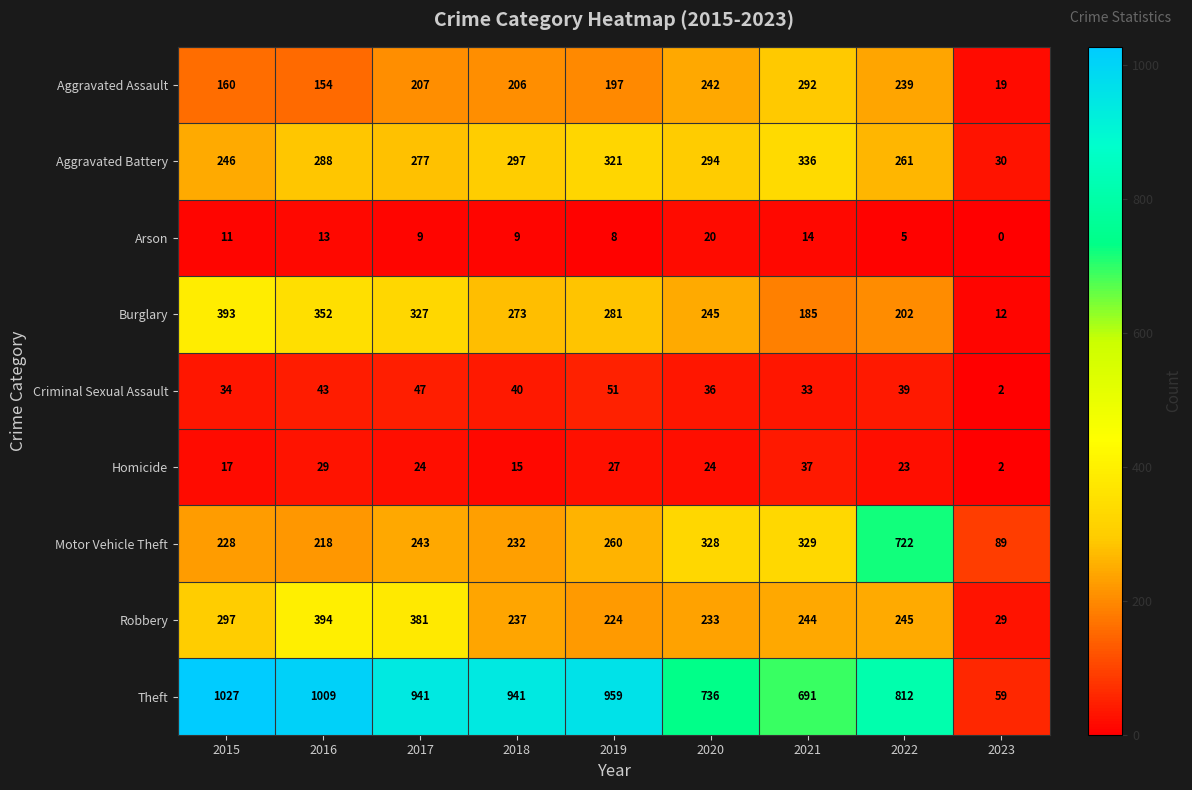

The Criminal Sexual Assault series shows 66 at 2017. True or false?

False